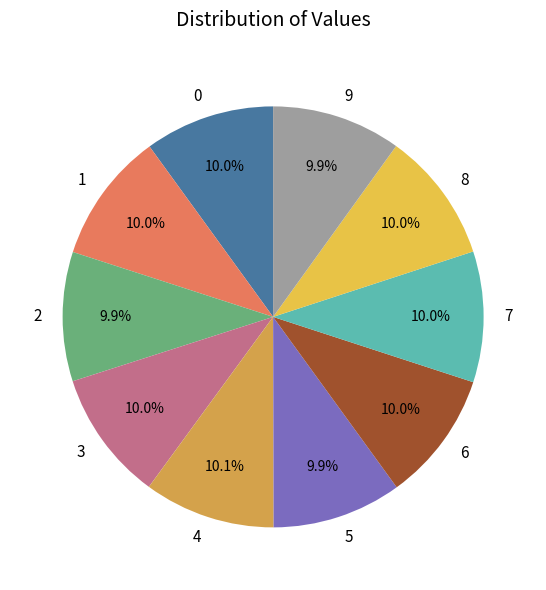

Is 8 the majority of the pie?

No